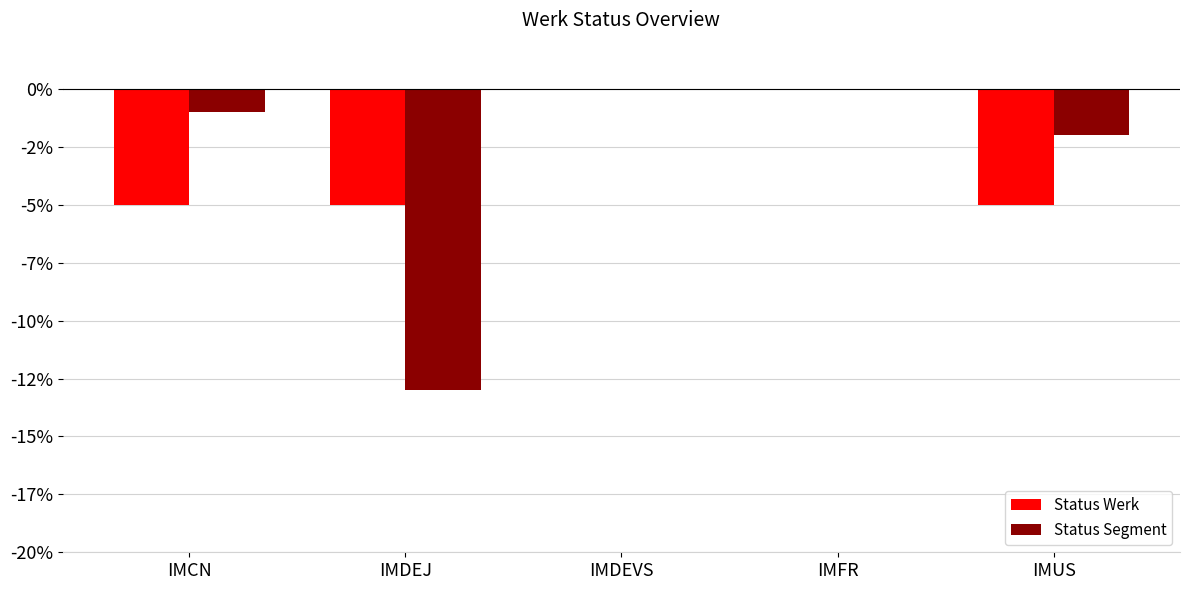

Reading left to right, extract all data points from this chart.

Status Werk: IMCN=-5	IMDEJ=-5	IMDEVS=0	IMFR=0	IMUS=-5
Status Segment: IMCN=-1	IMDEJ=-13	IMDEVS=0	IMFR=0	IMUS=-2